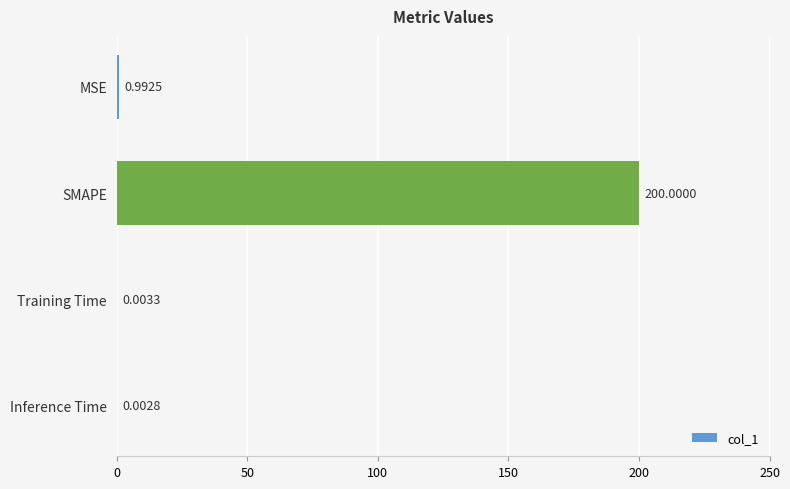

What is the greatest value displayed?

200.0